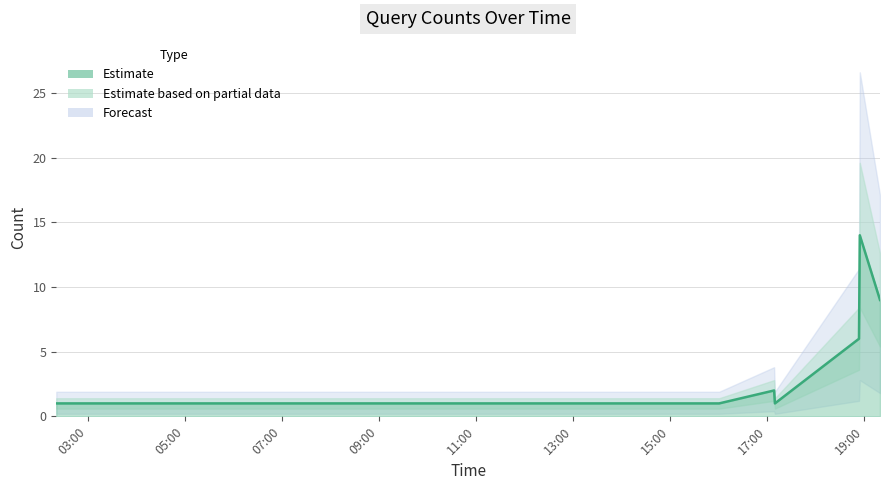

What is the label of the 2nd point from the left?

2019-03-27 14:59